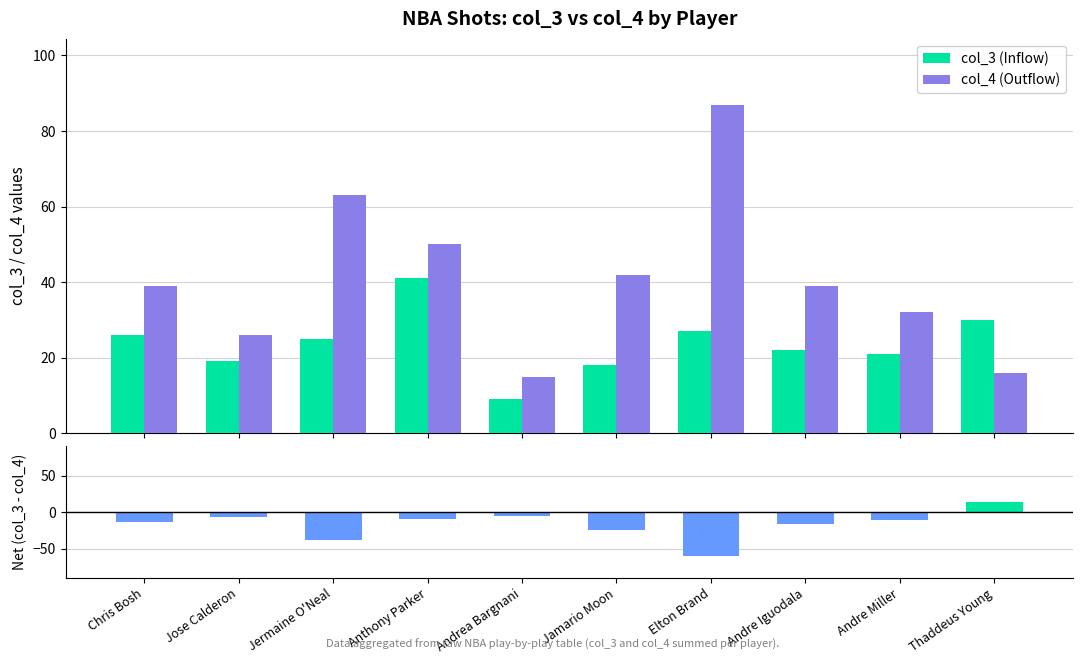

Does the chart contain stacked bars?

No